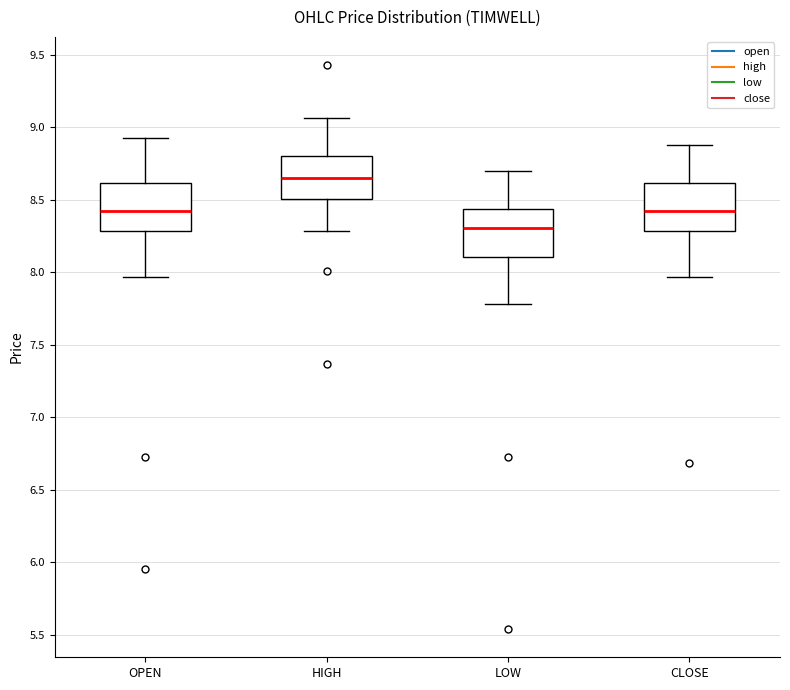

Reading left to right, read every box against the y-axis: the position of its median line, the range the box covers, and the ends of its whiskers. The values are not printed on the chart, so give them approximately, as read against the axis.

OPEN: median 8.40, box 8.30 to 8.60, whiskers 7.95 to 8.95
HIGH: median 8.65, box 8.50 to 8.80, whiskers 8.30 to 9.05
LOW: median 8.30, box 8.10 to 8.45, whiskers 7.80 to 8.70
CLOSE: median 8.40, box 8.30 to 8.60, whiskers 7.95 to 8.90